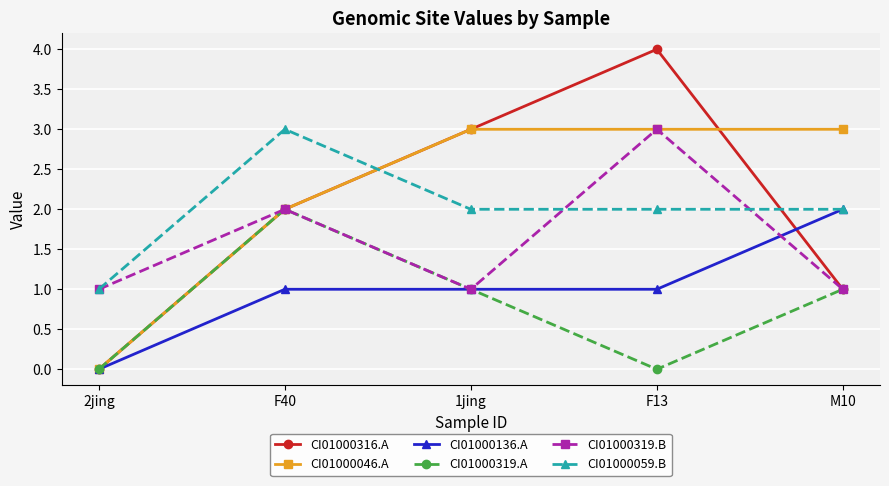

At how many categories does at least one series exceed 2?

4